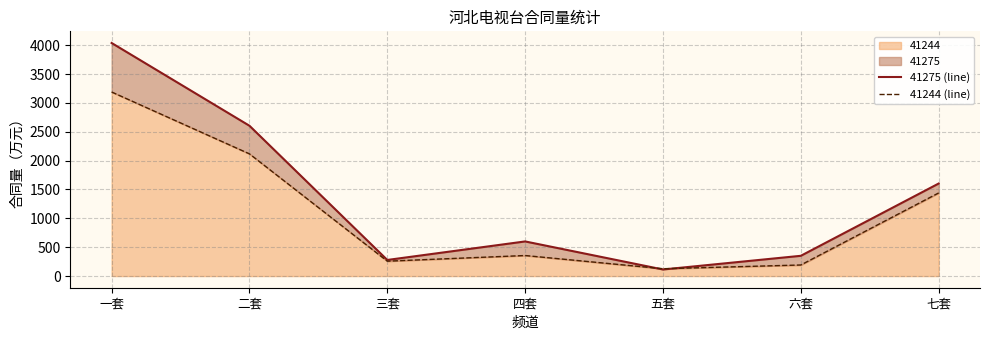

What is the value of the 41244 (line) point at the 2nd from the left?

2117